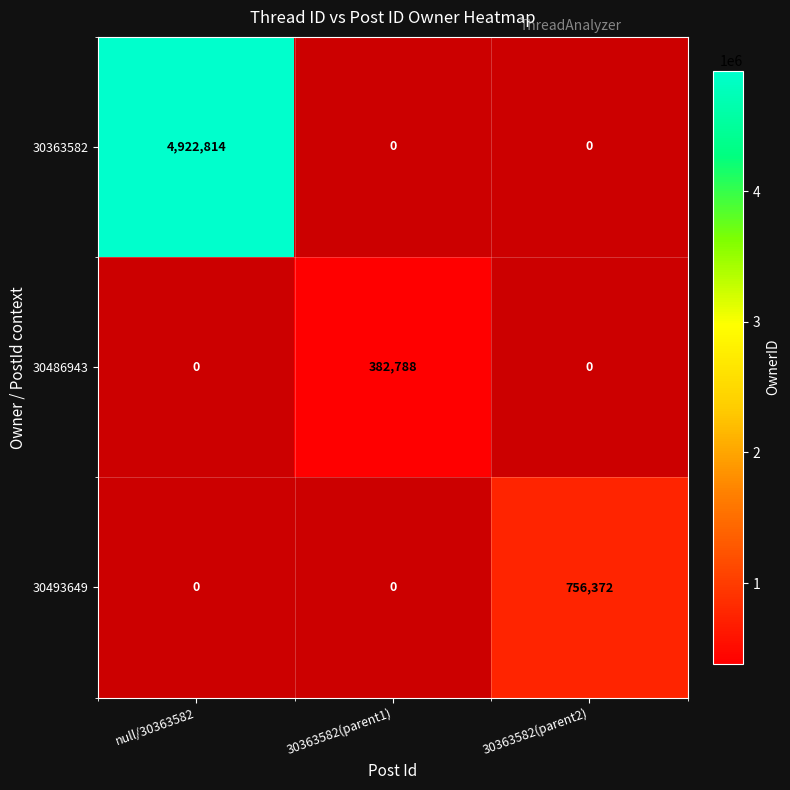

Is it true that 30486943 equals 633601.2 at 30363582(parent1)?

False